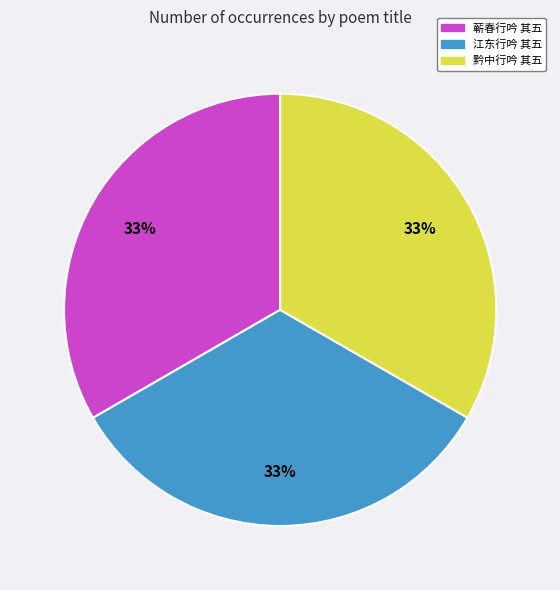

Is there a majority slice in this chart?

No